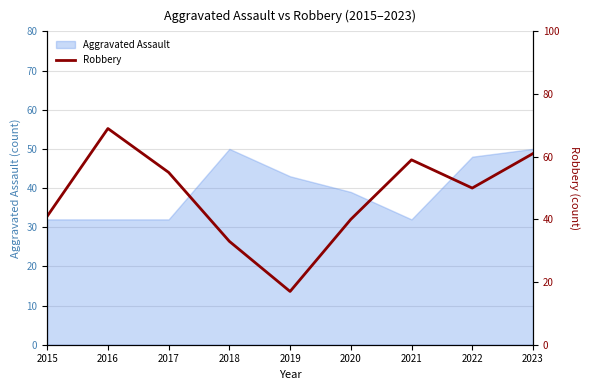

The Aggravated Assault series shows 32 at 2021. True or false?

True